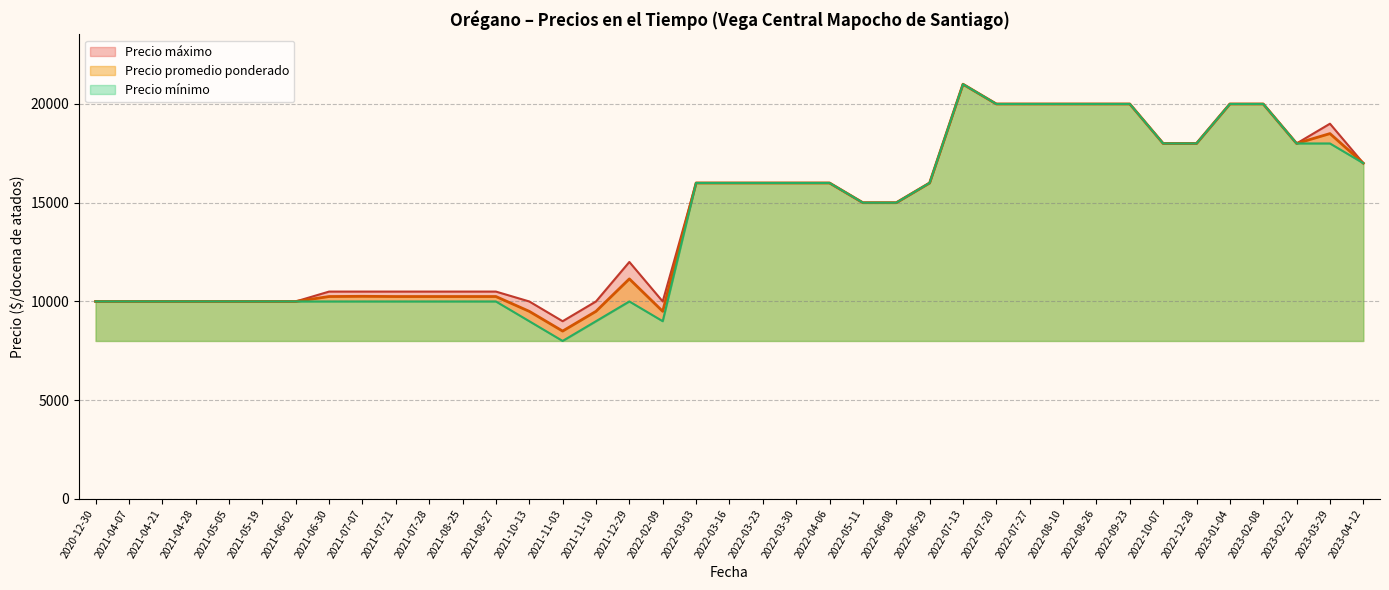

In Precio máximo, how many points are lower than both neighbors (excluding endpoints)?

2